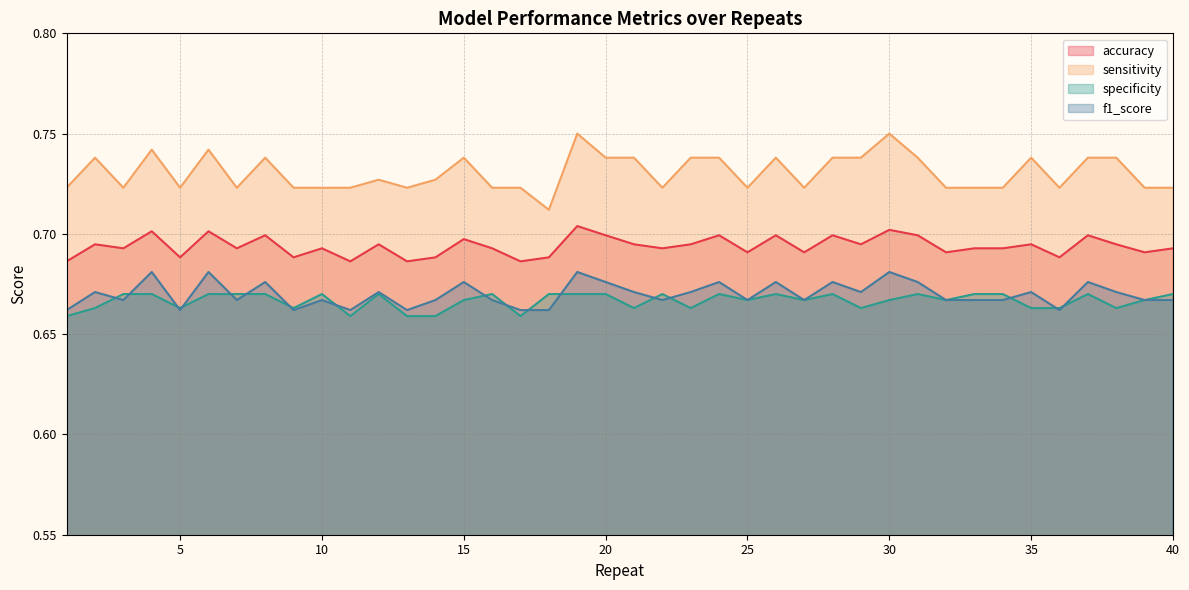

The f1_score series shows 0.7 at 9. True or false?

True